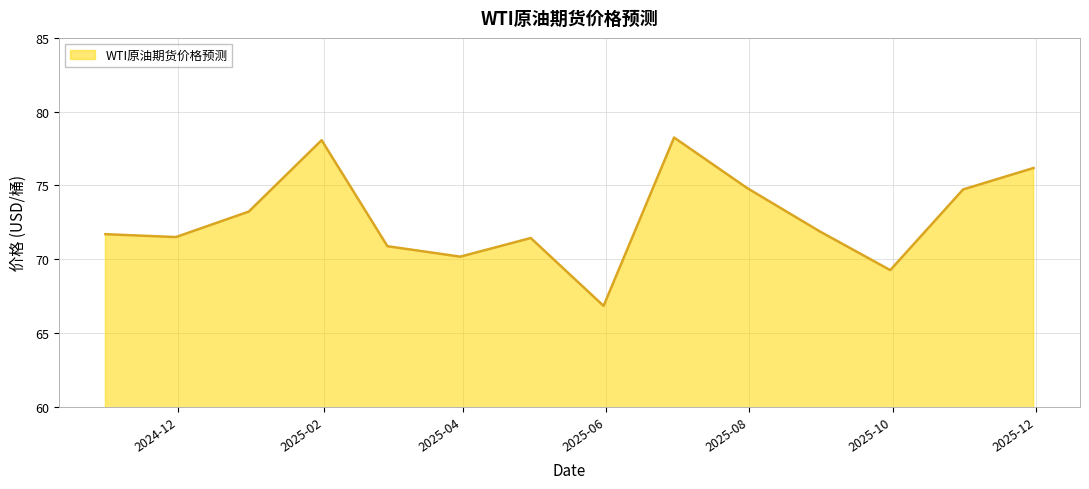

What is the greatest value displayed?

78.2